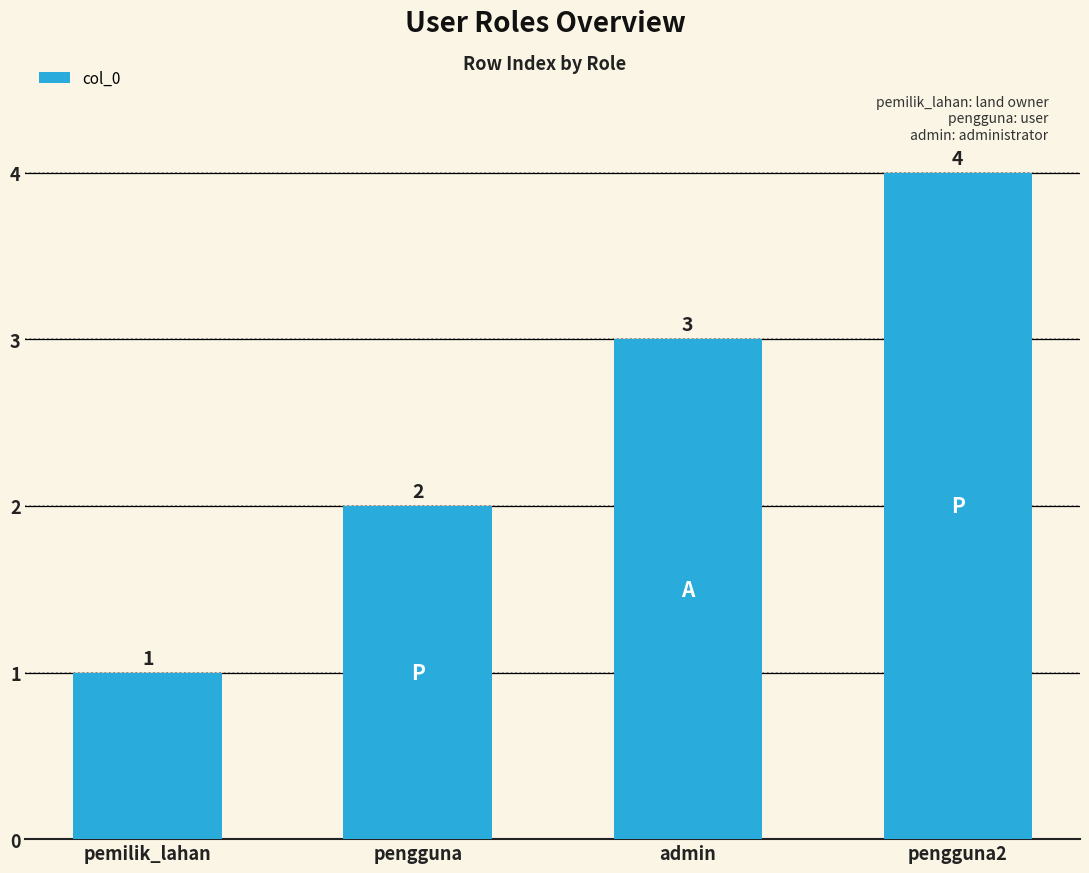

How many values are below 3?

2